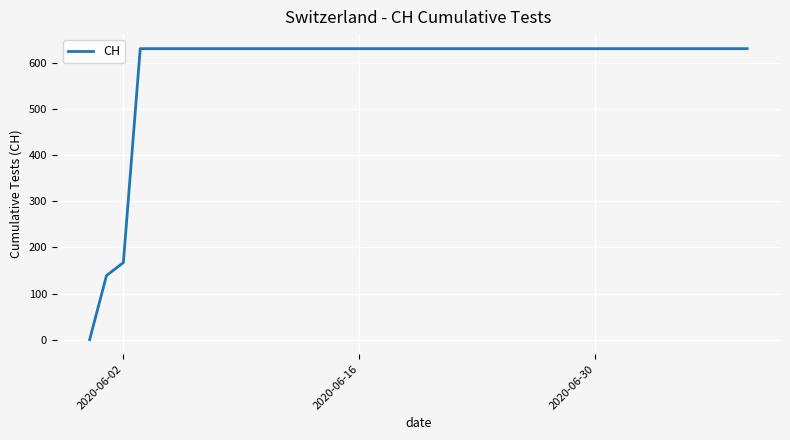

What is the greatest value displayed?

631